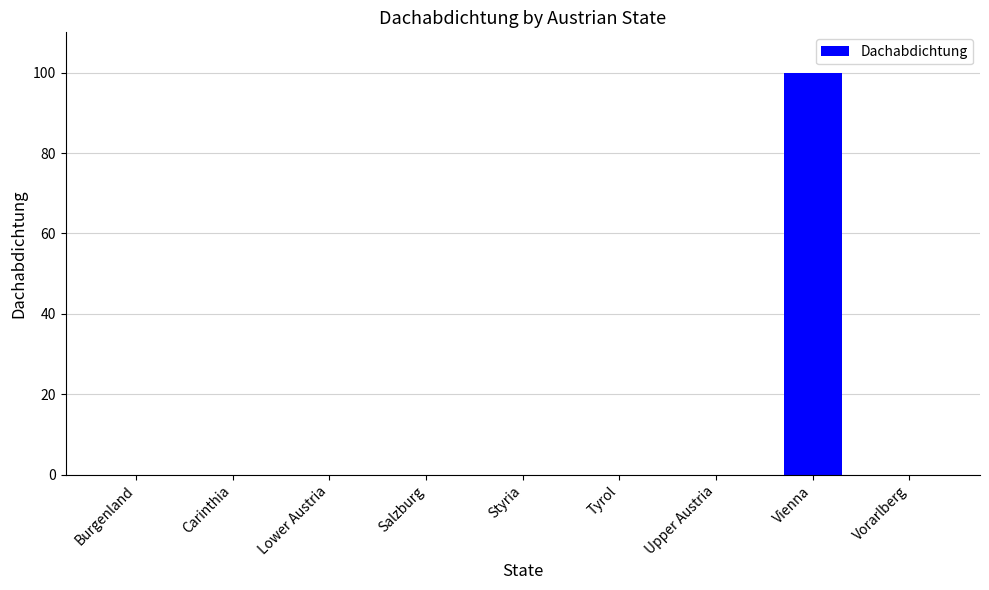

True or false: the data shows 45 at Carinthia.

False